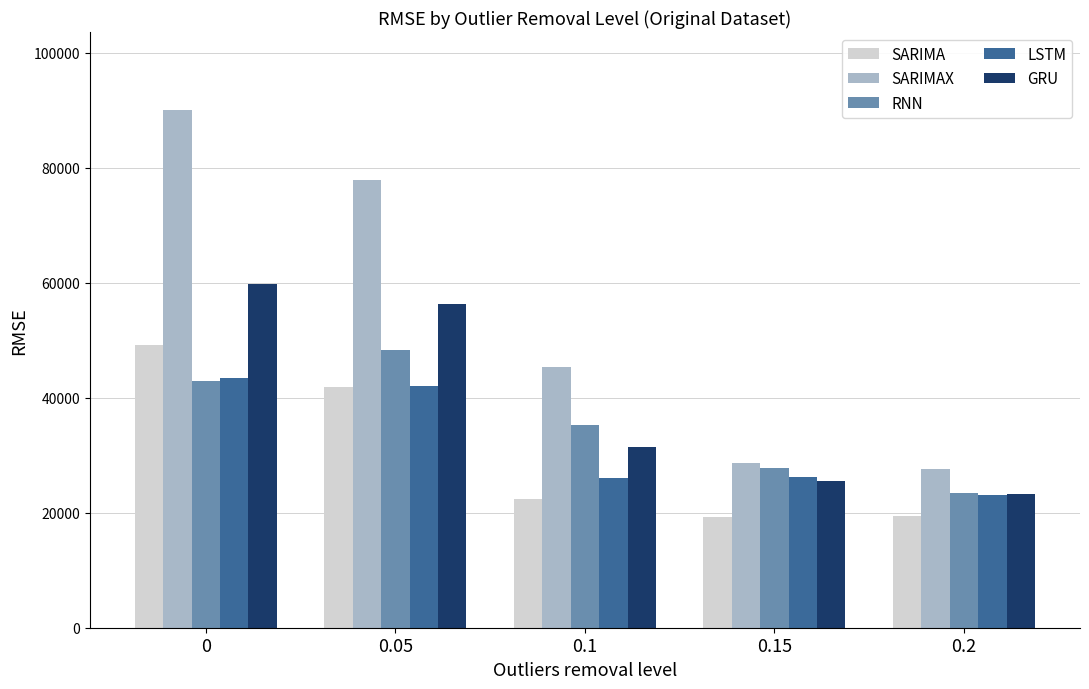

What is the label of the 4th bar from the right?

0.05